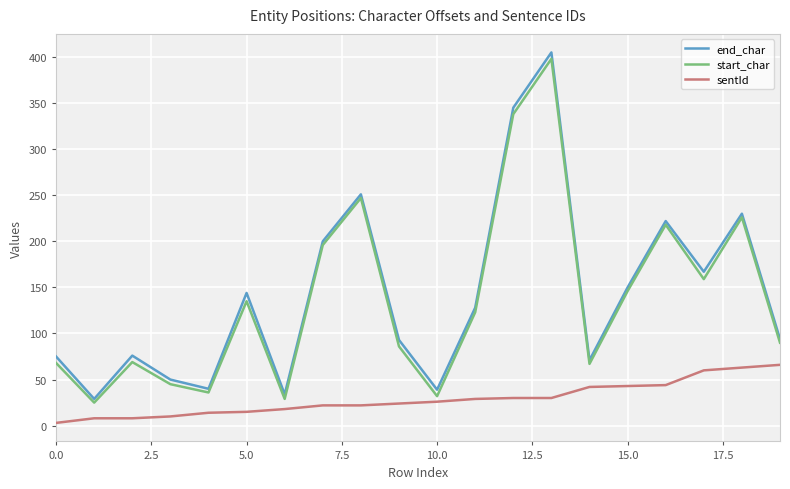

What is the maximum value shown in the chart?

405